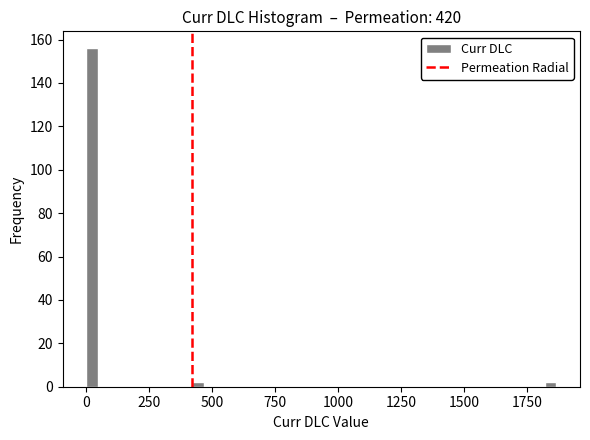

Around what value on the x-axis is the tallest bar? Give the approximate position of its centre, as read against the axis.

0